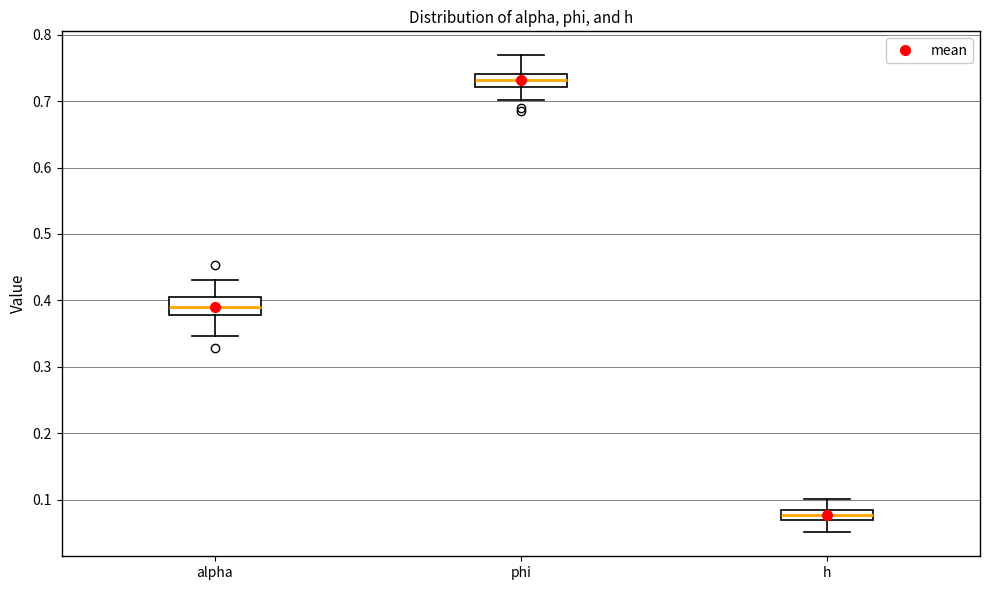

Where is the lower edge of the box for alpha on the y-axis? The values are not printed on the chart, so give them approximately, as read against the axis.

0.38